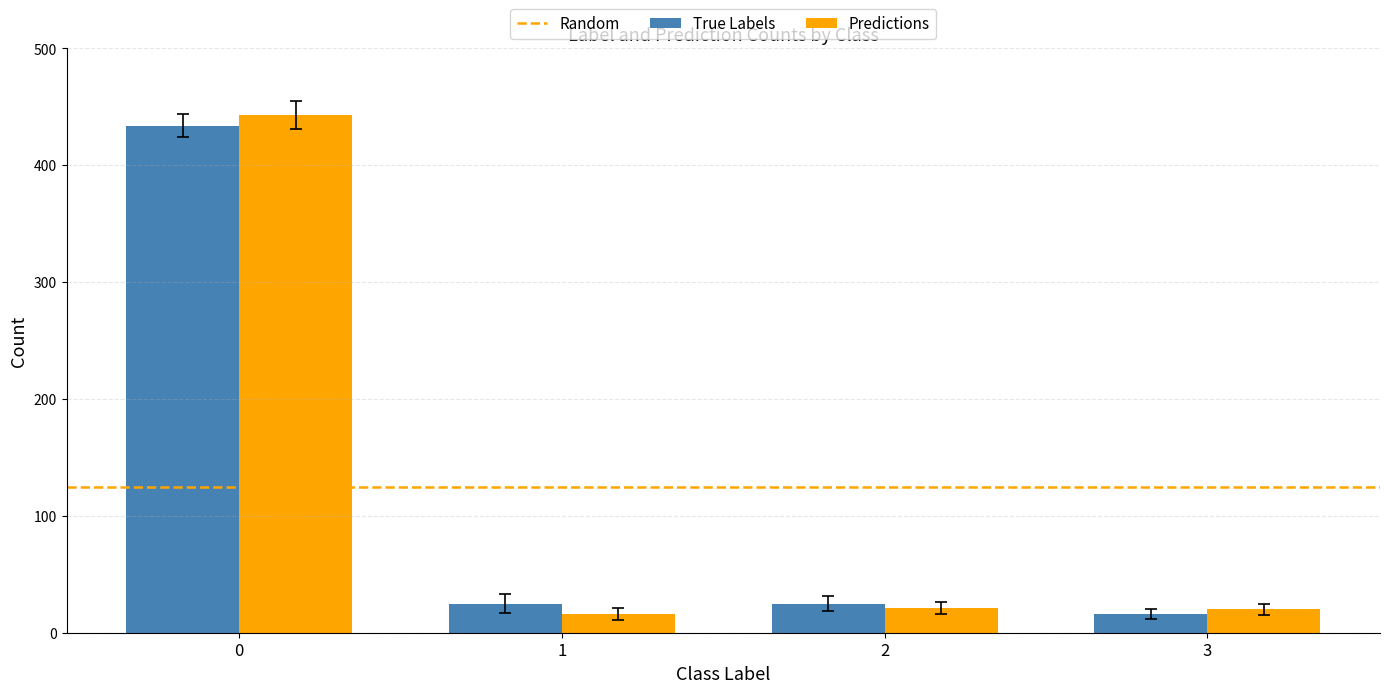

What is the smallest value displayed?

16